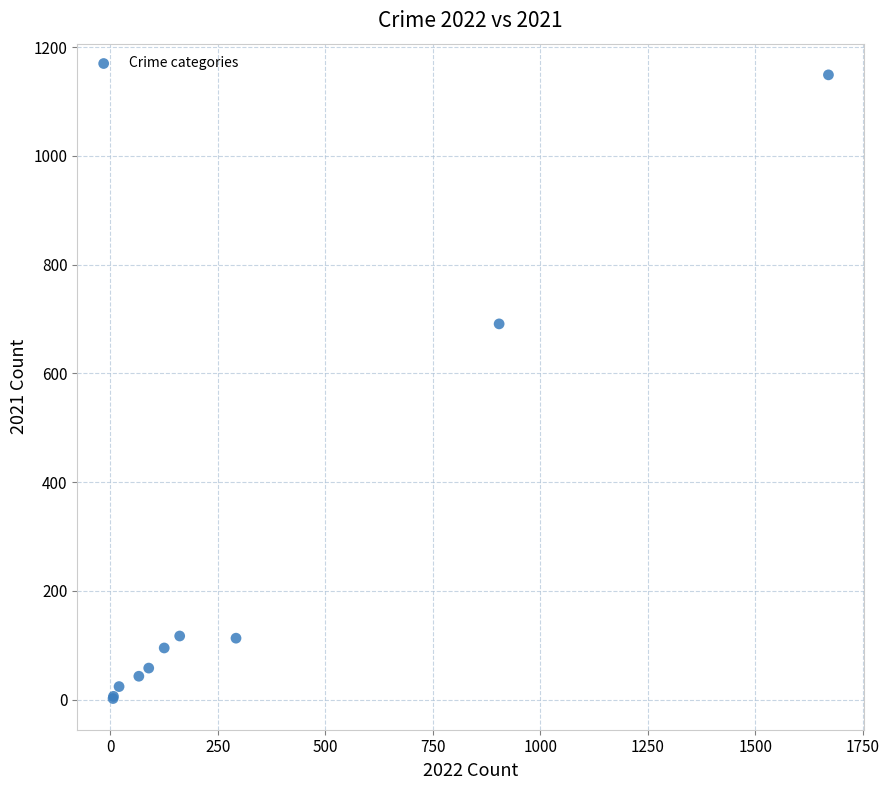

What Y value in the scatter plot is closest to 575?

691